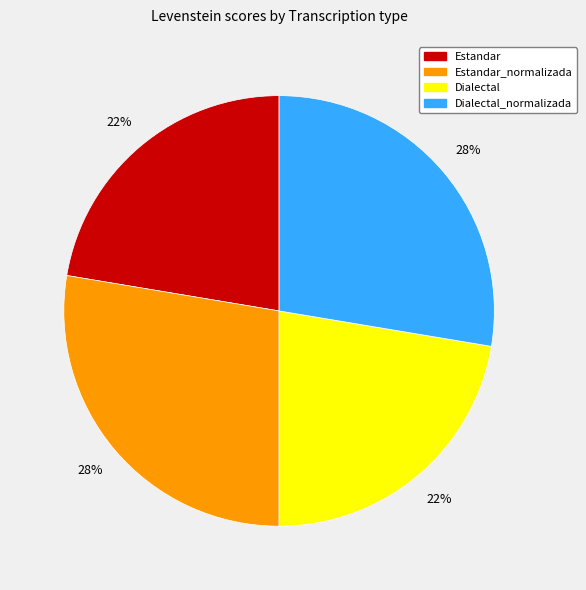

To the nearest percent, what is the combined percentage of Dialectal and Estandar_normalizada?

50%